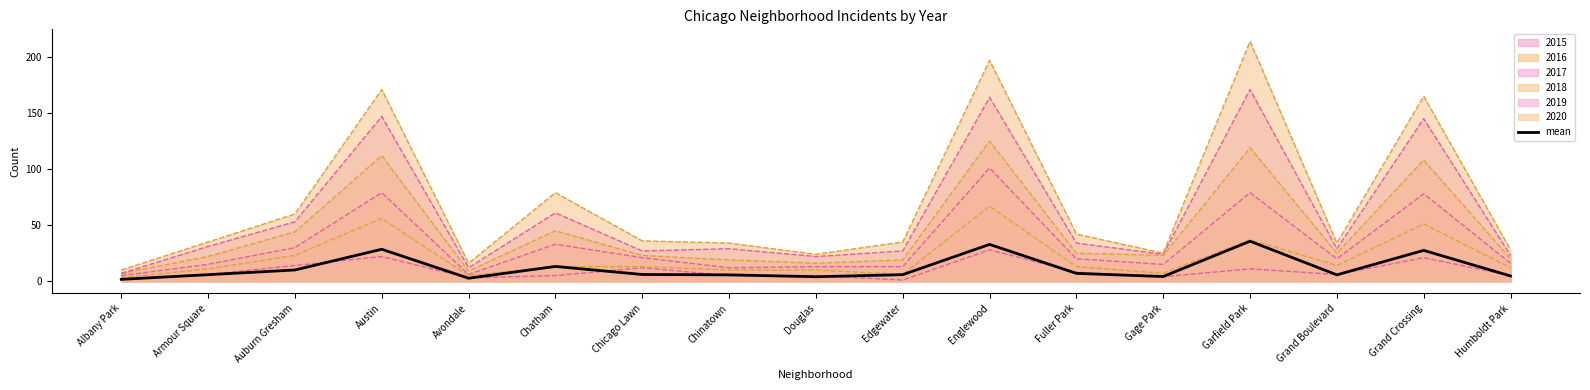

How many interior local peaks (higher than both neighbors) does the data have?

5